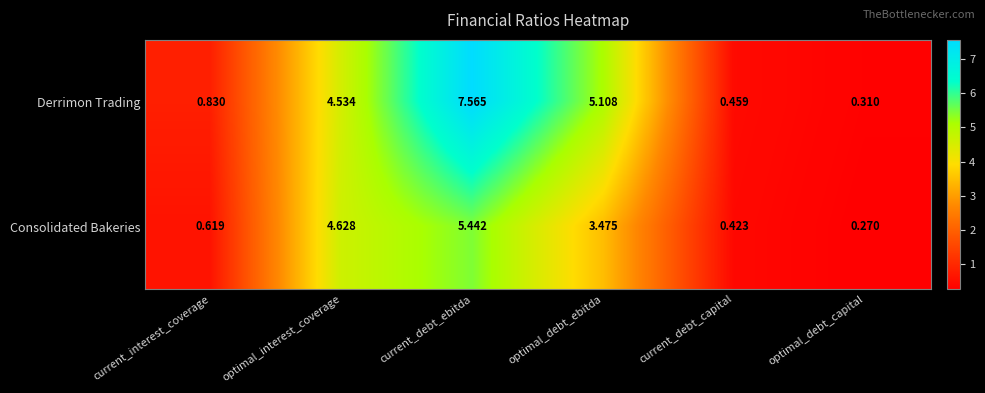

List the series in order of their overall mean, lowest first.

Consolidated Bakeries, Derrimon Trading